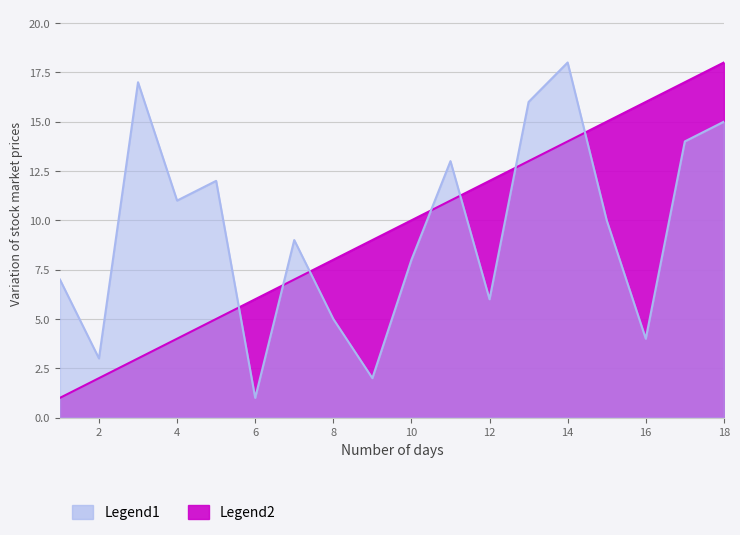

Reading left to right, what are all the values shown in this chart?

Legend1: 7	3	17	11	12	1	9	5	2	8	13	6	16	18	10	4	14	15
Legend2: 1	2	3	4	5	6	7	8	9	10	11	12	13	14	15	16	17	18